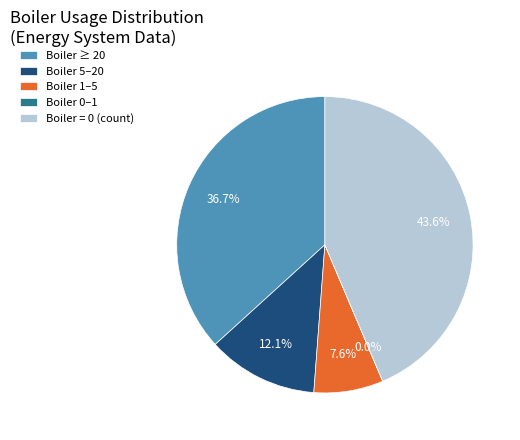

What is the total percentage of Boiler 1–5 and Boiler ≥ 20?

44.3%